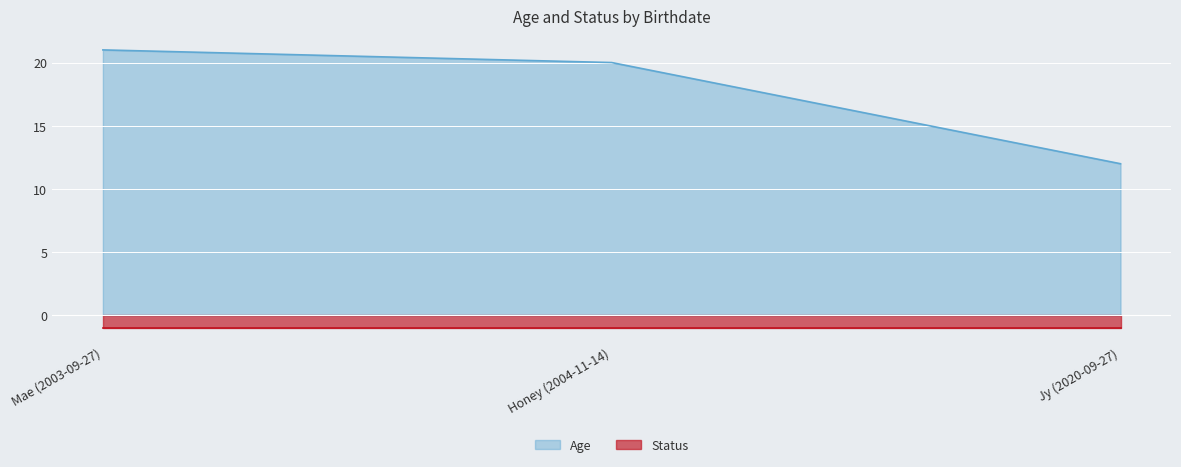

Reading left to right, what are all the values shown in this chart?

Mae (2003-09-27)=21	Honey (2004-11-14)=20	Jy (2020-09-27)=12